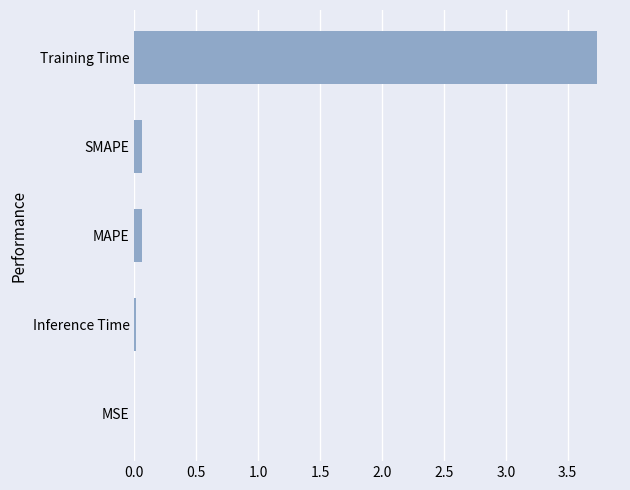

Which category has the highest value across all series?

Training Time